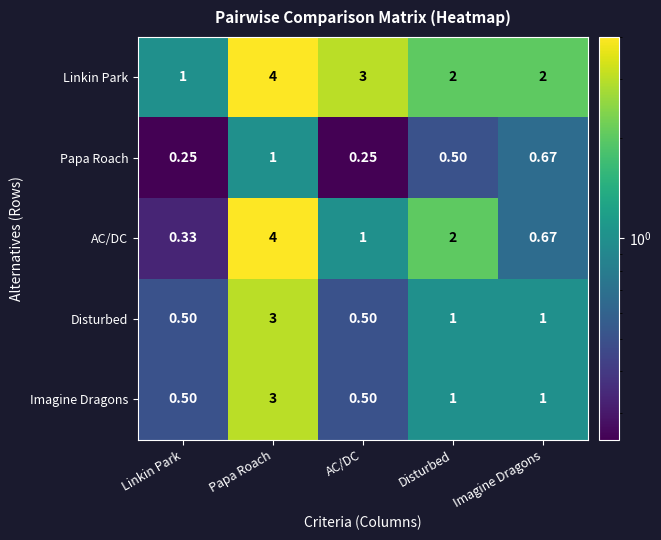

Which series changed the most between Papa Roach and Imagine Dragons?

AC/DC